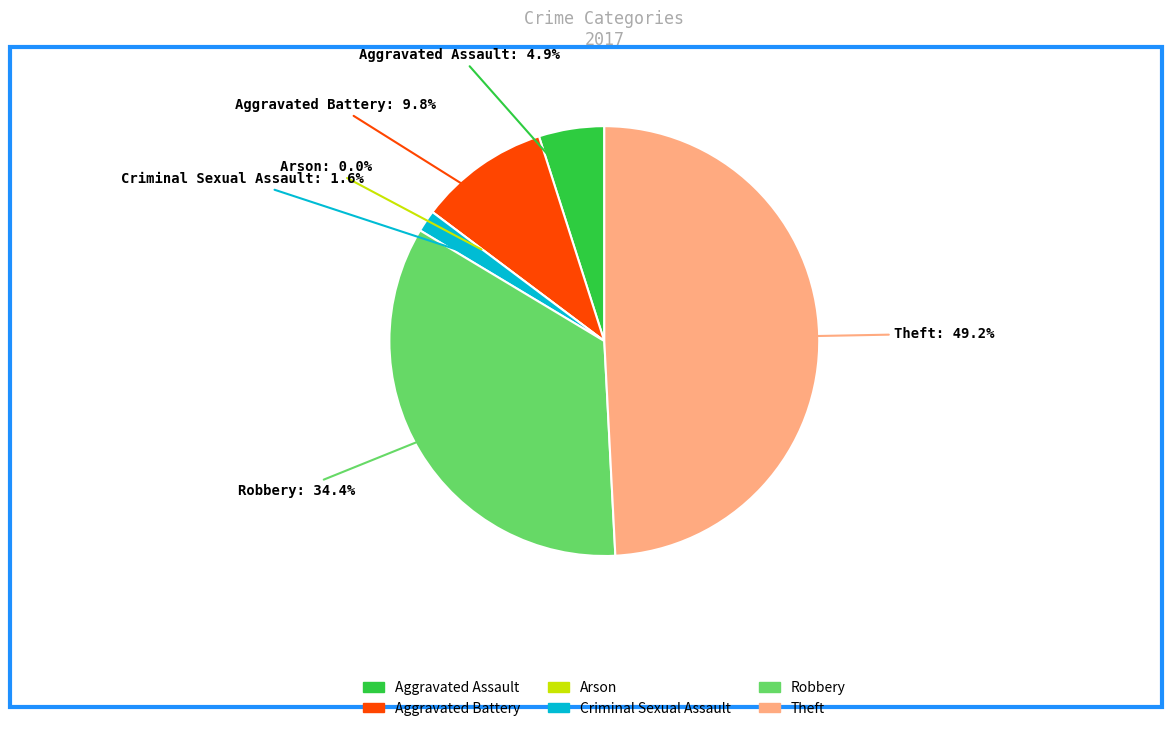

Combined, do Arson and Aggravated Battery account for over 50%?

No